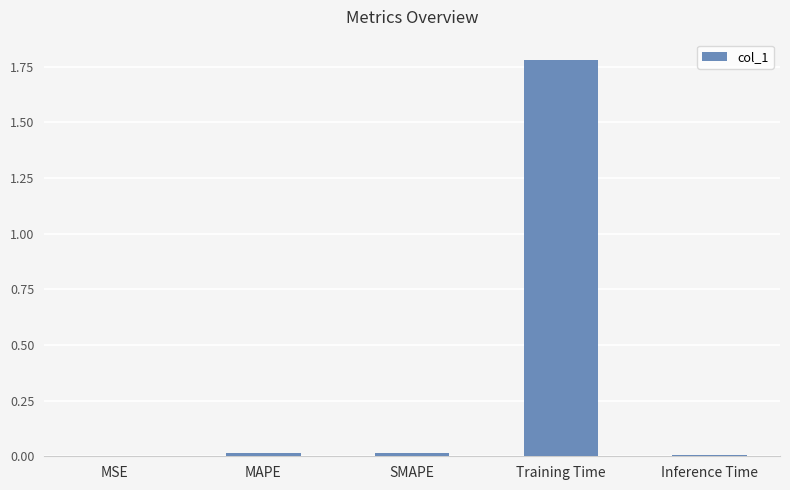

True or false: the data shows 0.0 at SMAPE.

True